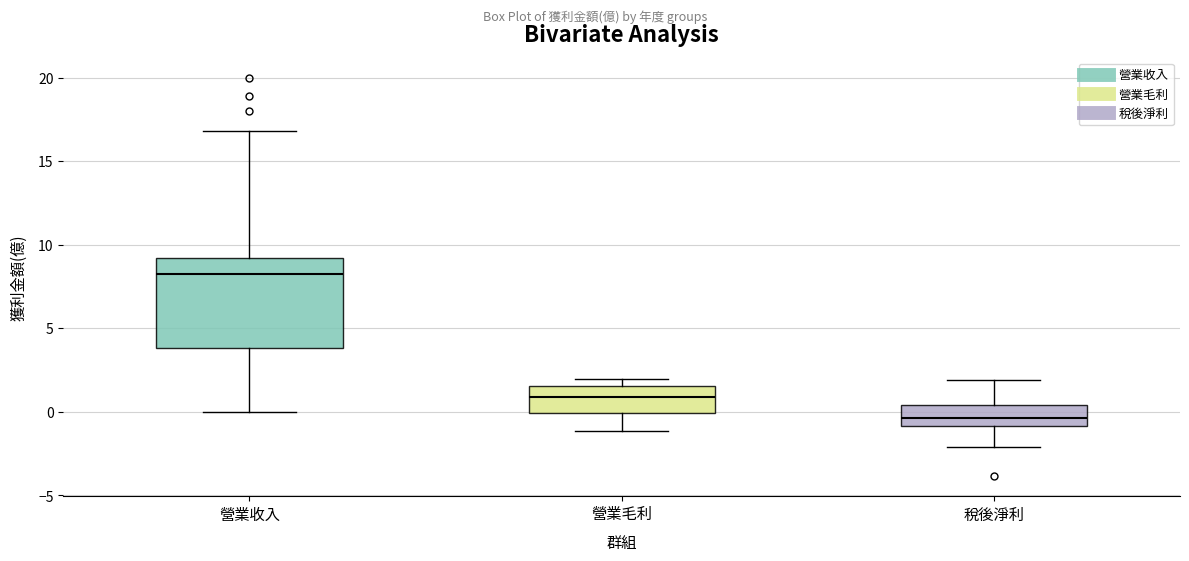

Reading left to right, read every box against the y-axis: the position of its median line, the range the box covers, and the ends of its whiskers. The values are not printed on the chart, so give them approximately, as read against the axis.

營業收入: median 8.5, box 4.0 to 9.0, whiskers 0.0 to 17.0
營業毛利: median 1.0, box 0.0 to 1.5, whiskers -1.0 to 2.0
稅後淨利: median -0.5, box -1.0 to 0.5, whiskers -2.0 to 2.0